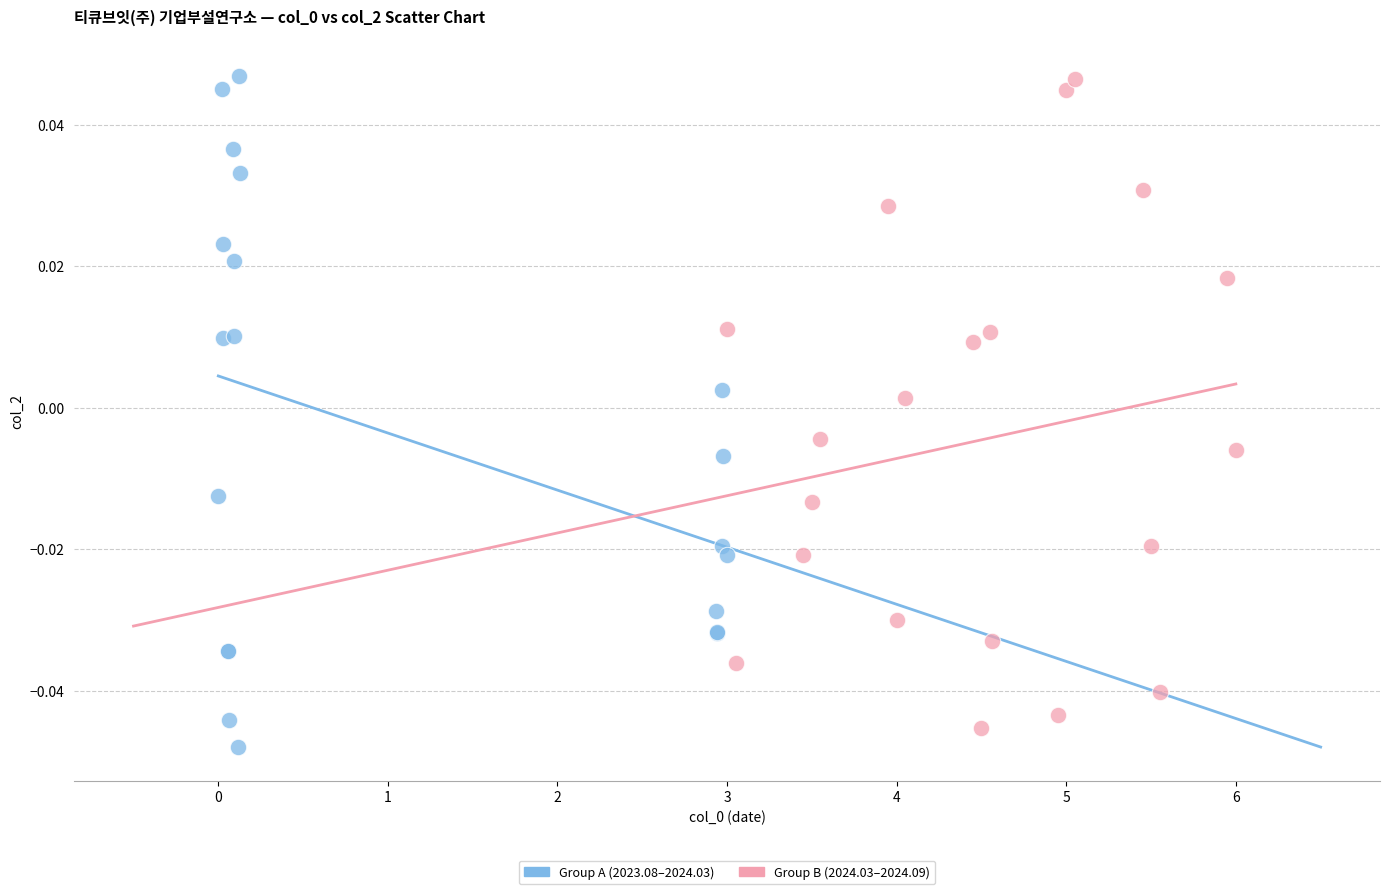

Which series has the largest Y range (max minus min)?

Group A (2023.08–2024.03)